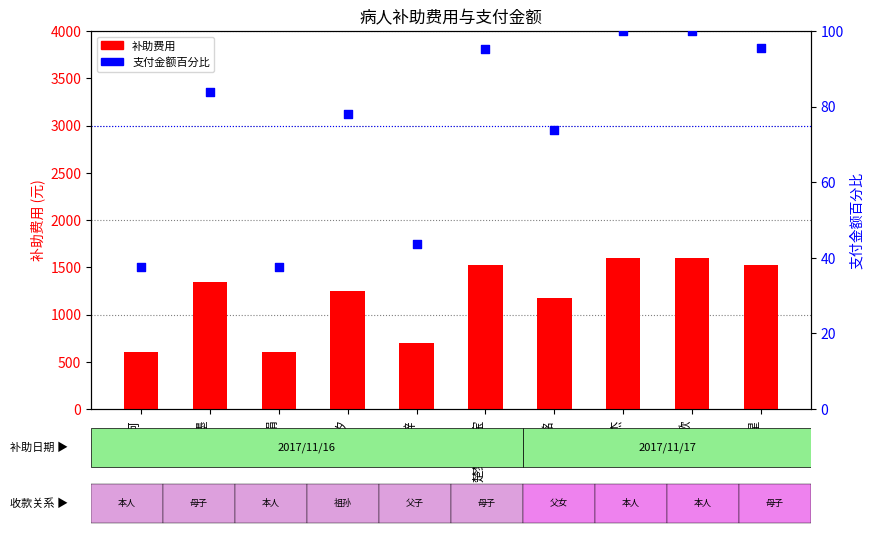

Which series contains the highest Y value?

补助费用